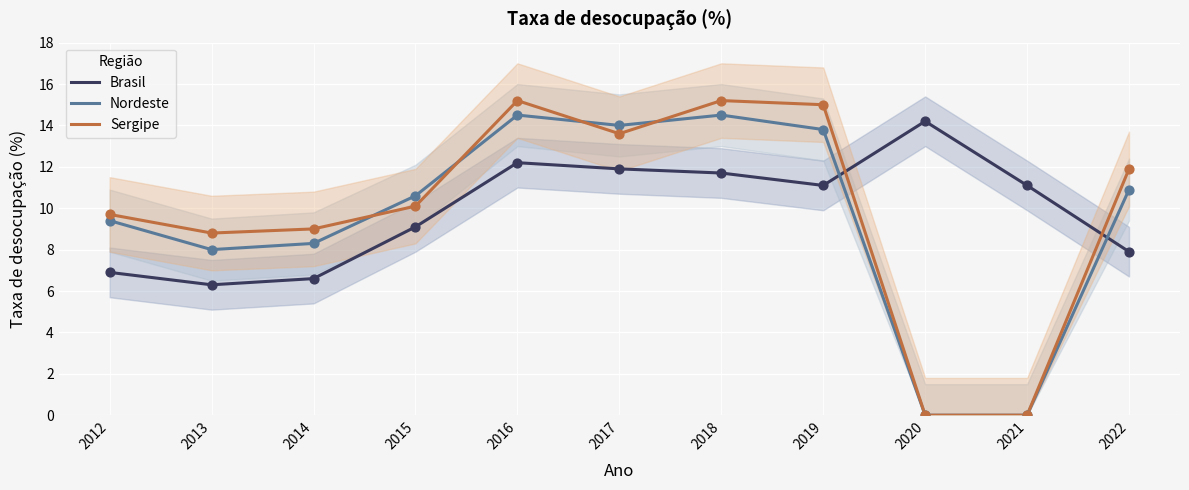

Which series has the largest Y range (max minus min)?

Sergipe